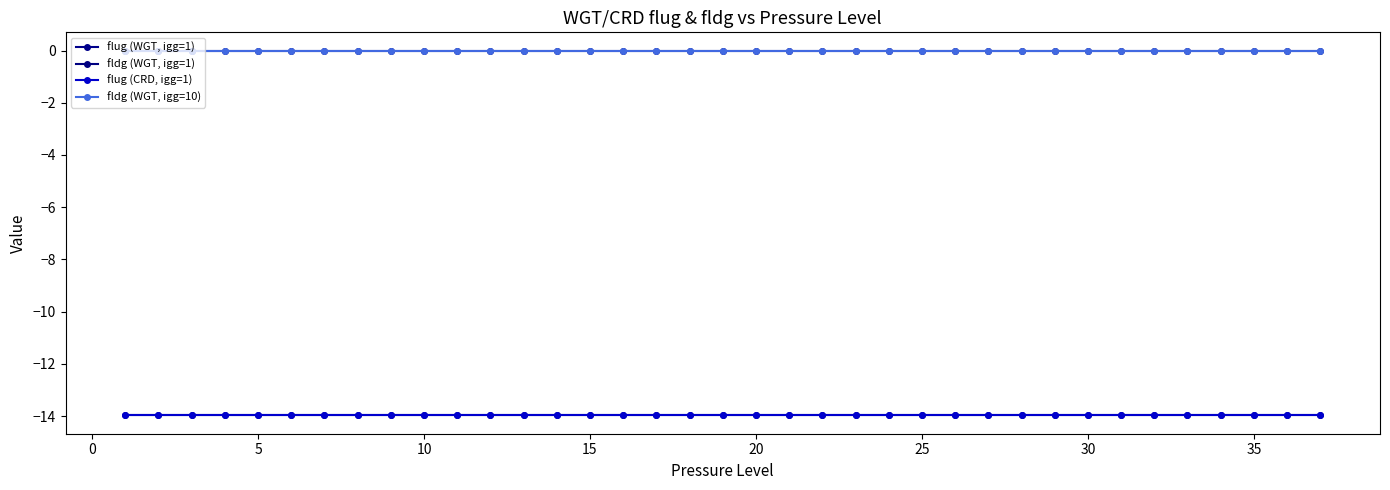

What is the value of the flug (WGT, igg=1) point at the 24th from the left?

-14.0